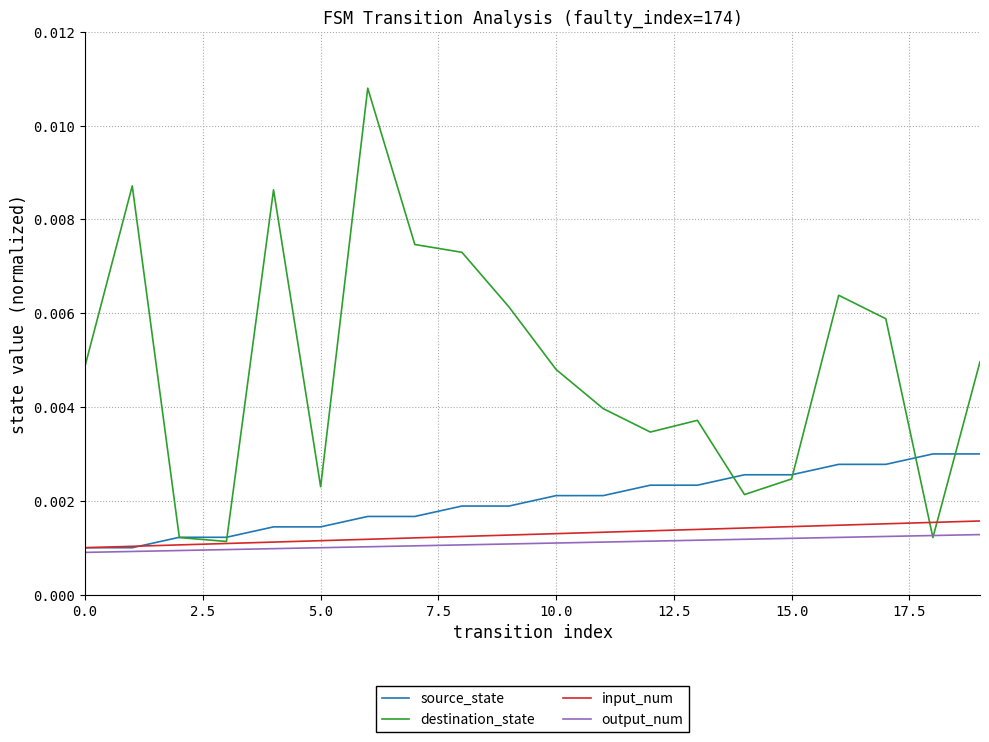

Does the chart display data point markers on the line(s)?

No